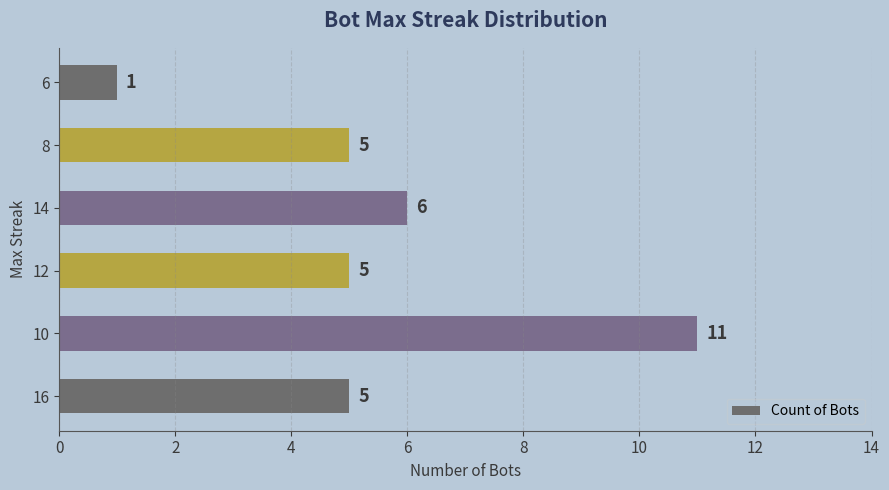

What is the difference between the values at 6 and 10?

10